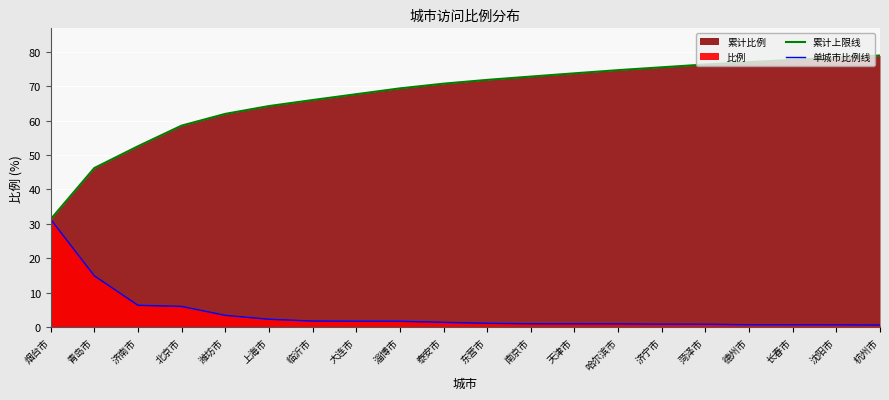

At how many categories does at least one series exceed 58?

17